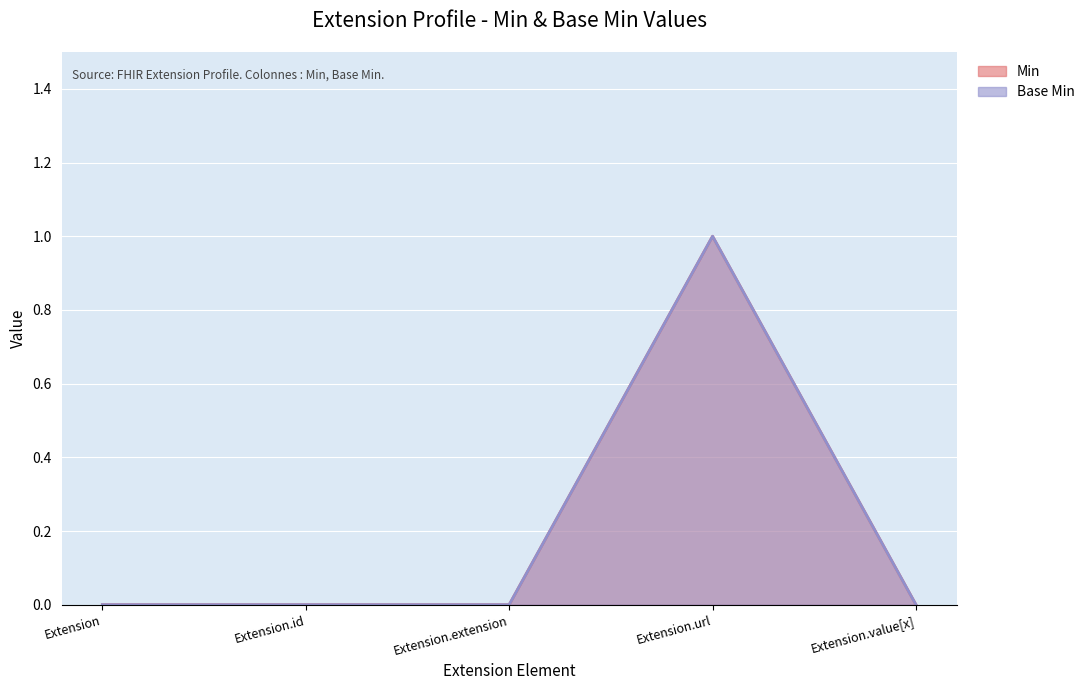

Is it true that Min equals 1 at Extension.id?

False